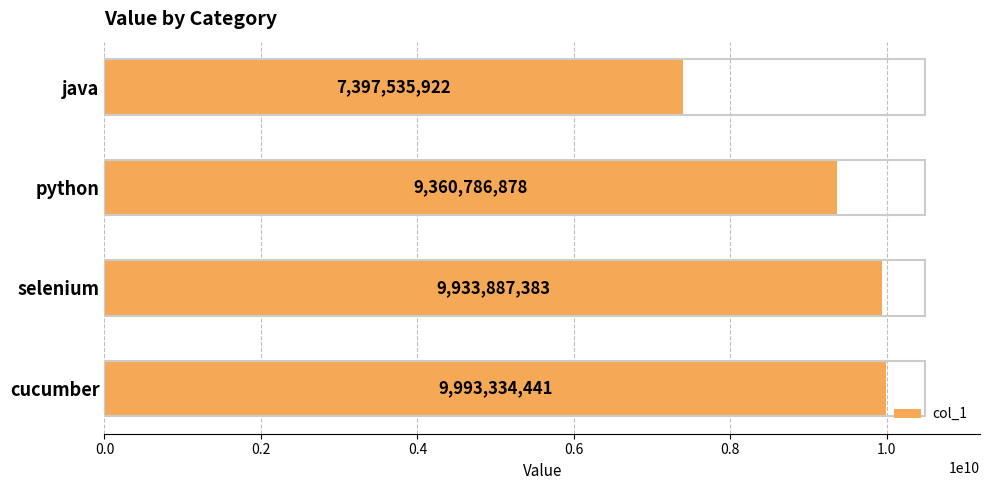

Between python and selenium, which is larger?

selenium